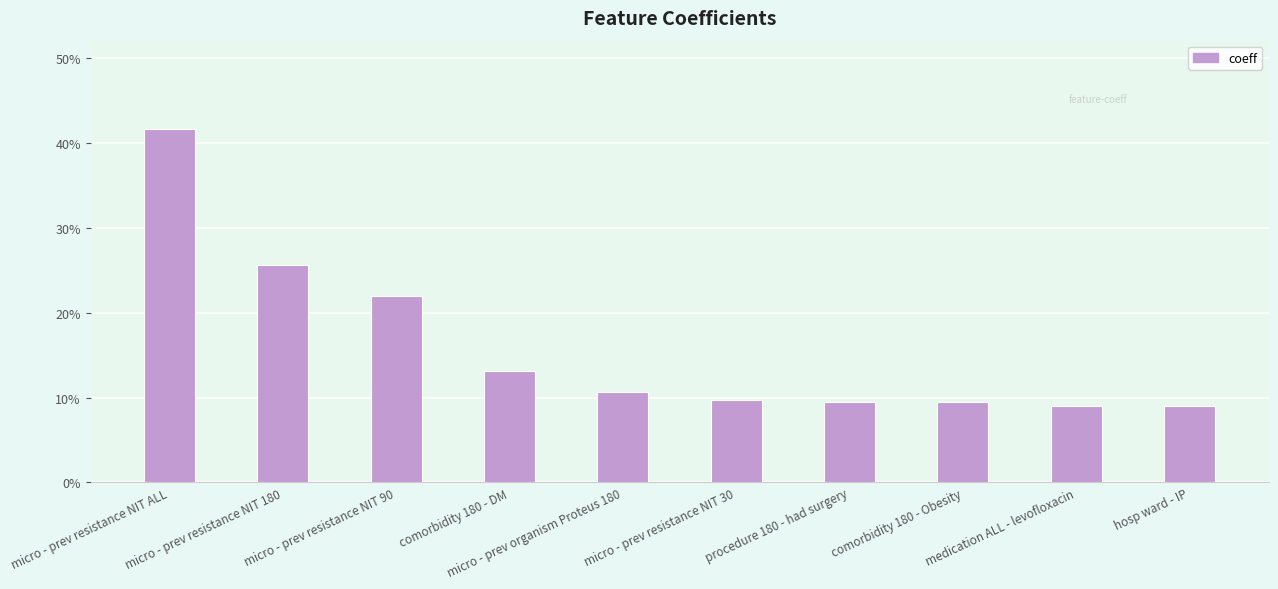

The value at micro - prev resistance NIT 30 is 0.2. True or false?

False